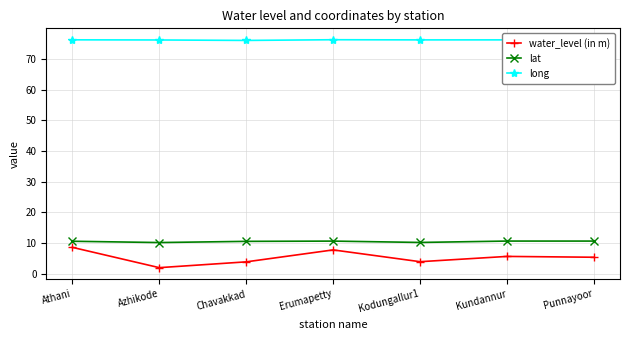

Where is the first local maximum for long?

Erumapetty